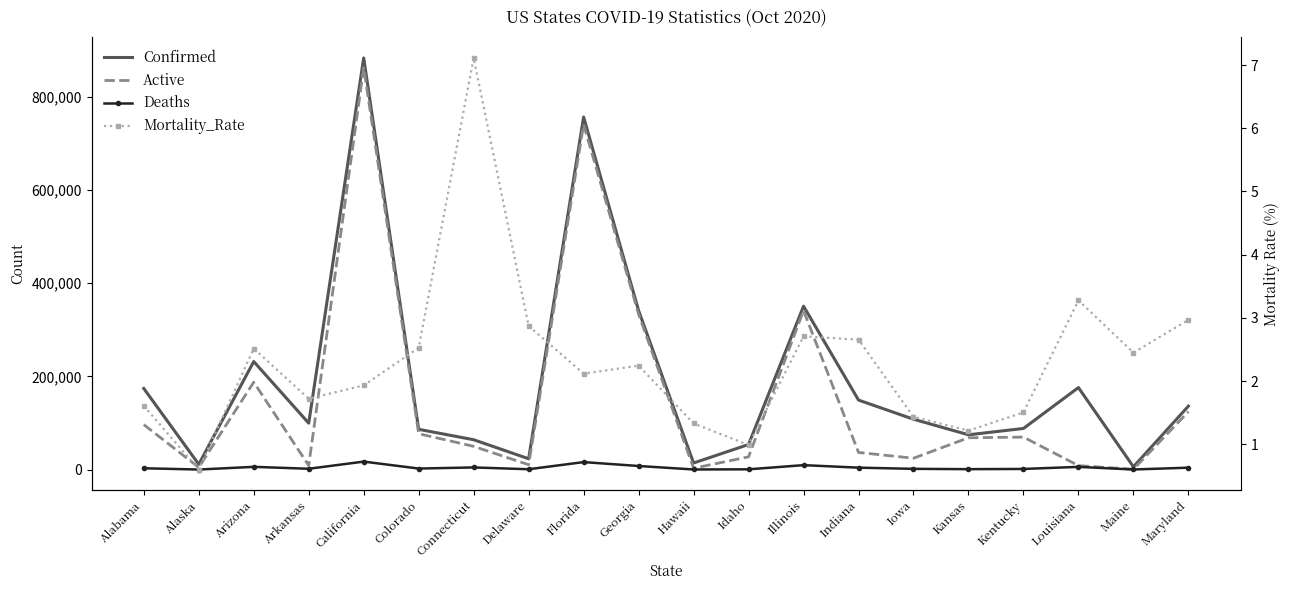

Reading left to right, what are all the values shown in this chart?

Confirmed: Alabama=174078.0	Alaska=11237.0	Arizona=231897.0	Arkansas=99597.0	California=883478.0	Colorado=86374.0	Connecticut=64021.0	Delaware=23196.0	Florida=756727.0	Georgia=341310.0	Hawaii=14068.0	Idaho=53790.0	Illinois=350744.0	Indiana=149166.0	Iowa=108060.0	Kansas=74619.0	Kentucky=88247.0	Louisiana=175982.0	Maine=5961.0	Maryland=136154.0
Active: Alabama=96458.0	Alaska=4599.0	Arizona=187514.0	Arkansas=8666.0	California=862663.0	Colorado=76995.0	Connecticut=49816.0	Delaware=10417.0	Florida=740706.0	Georgia=333653.0	Hawaii=2837.0	Idaho=27279.0	Illinois=341248.0	Indiana=36744.0	Iowa=24324.0	Kansas=68272.0	Kentucky=69692.0	Louisiana=8424.0	Maine=640.0	Maryland=124221.0
Deaths: Alabama=2789.0	Alaska=67.0	Arizona=5830.0	Arkansas=1714.0	California=17059.0	Colorado=2180.0	Connecticut=4554.0	Delaware=692.0	Florida=16021.0	Georgia=7657.0	Hawaii=187.0	Idaho=531.0	Illinois=9496.0	Indiana=4075.0	Iowa=1548.0	Kansas=874.0	Kentucky=1326.0	Louisiana=5766.0	Maine=146.0	Maryland=4041.0
Mortality_Rate: Alabama=1.6	Alaska=0.6	Arizona=2.5	Arkansas=1.7	California=1.9	Colorado=2.5	Connecticut=7.1	Delaware=2.9	Florida=2.1	Georgia=2.2	Hawaii=1.3	Idaho=1.0	Illinois=2.7	Indiana=2.7	Iowa=1.4	Kansas=1.2	Kentucky=1.5	Louisiana=3.3	Maine=2.4	Maryland=3.0